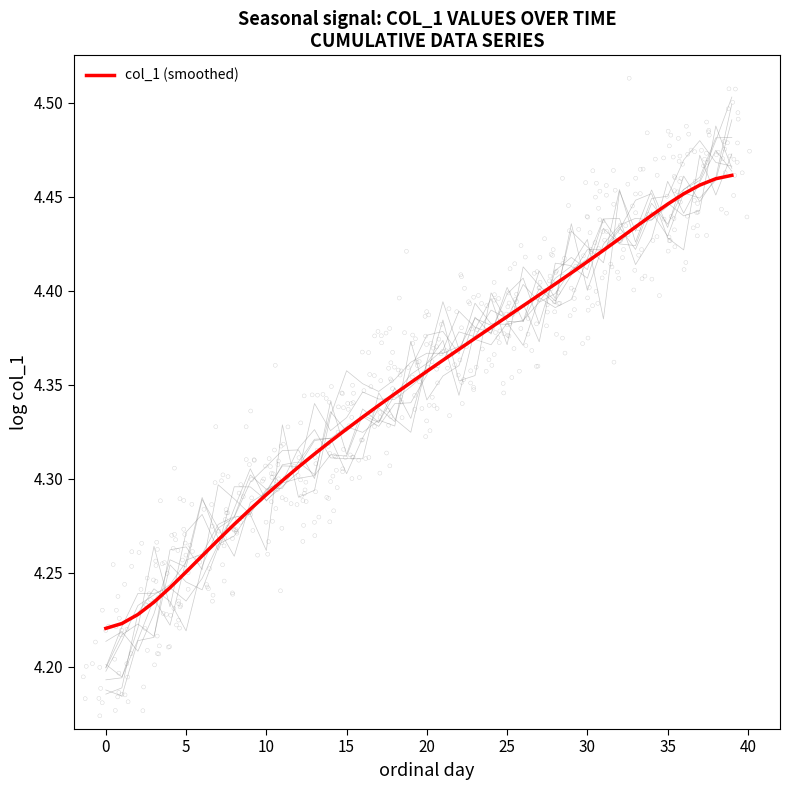

What is the ratio of the value at 17 to the value at 28?

1.0